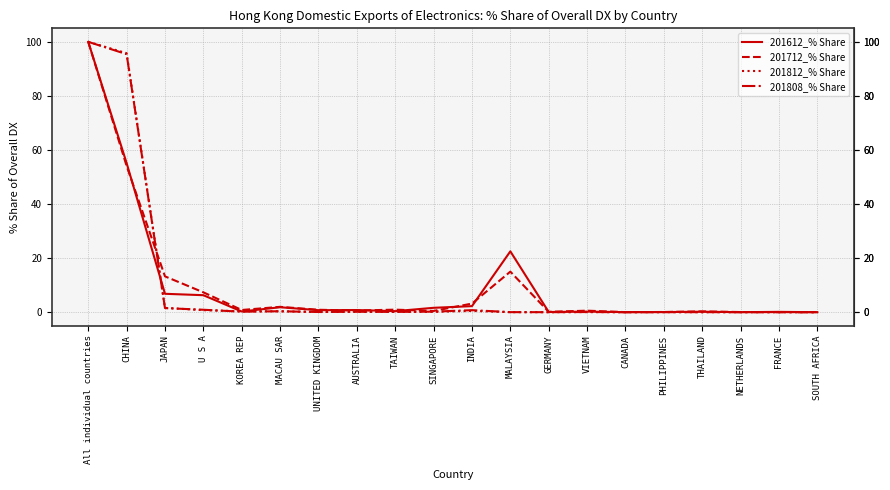

At which category is the sum across all series the highest?

All individual countries